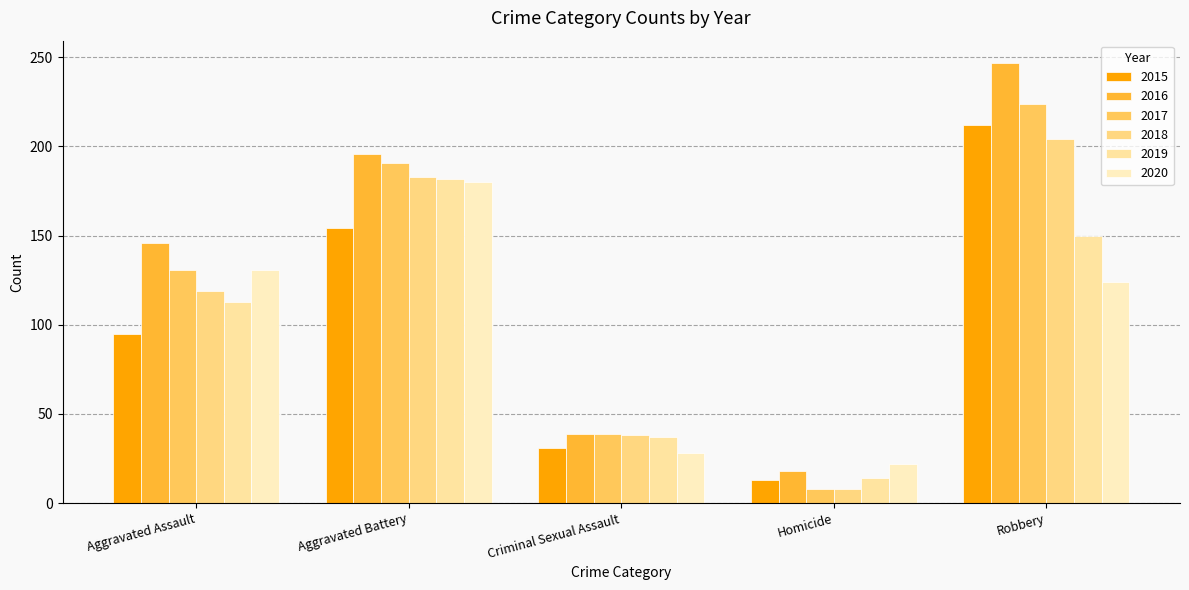

Does the chart contain any negative values?

No